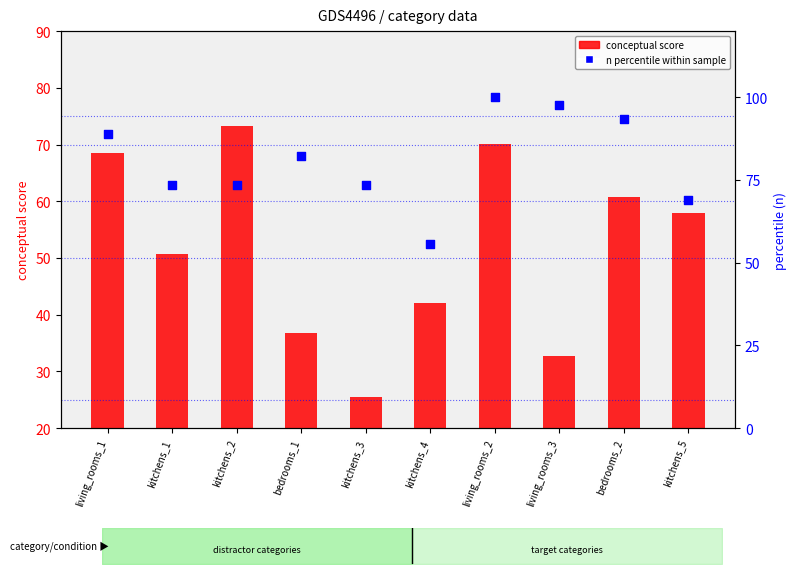

Which series contains the highest Y value?

n percentile within sample